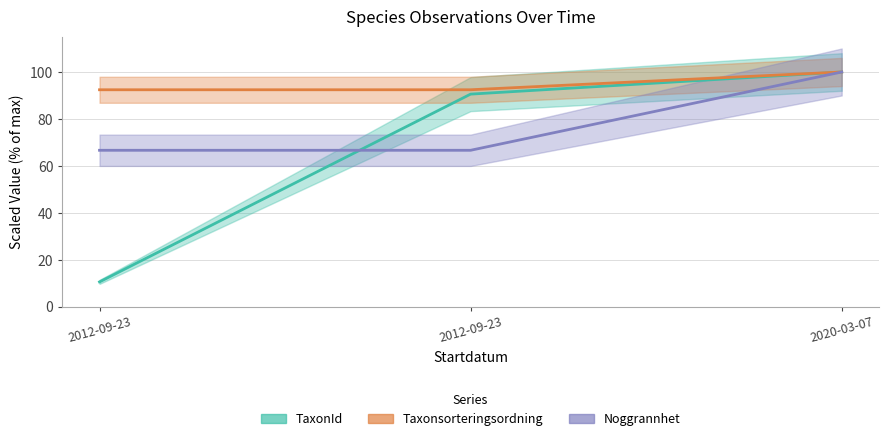

Reading left to right, what are all the values shown in this chart?

TaxonId: 2012-09-23=10.6	2012-09-23=90.6	2020-03-07=100.0
Taxonsorteringsordning: 2012-09-23=92.4	2012-09-23=92.4	2020-03-07=100.0
Noggrannhet: 2012-09-23=66.7	2012-09-23=66.7	2020-03-07=100.0